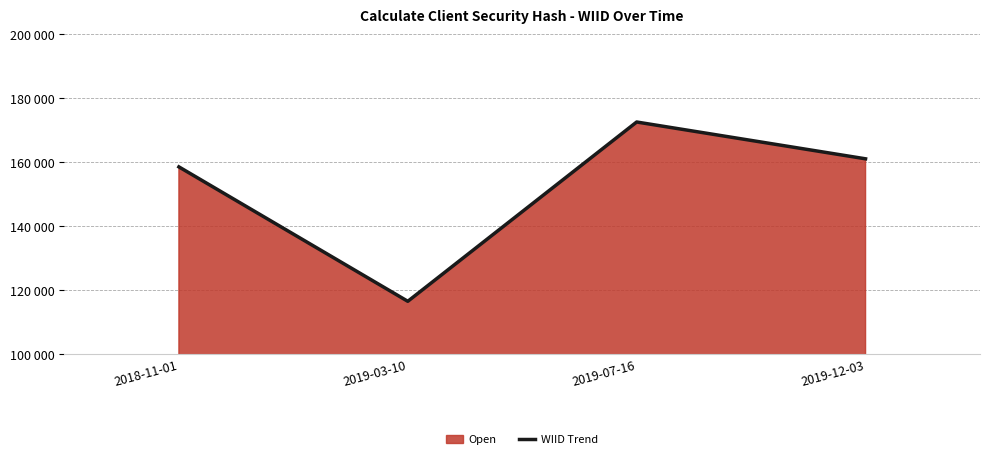

True or false: the data shows 92889 at 2018-11-01.

False